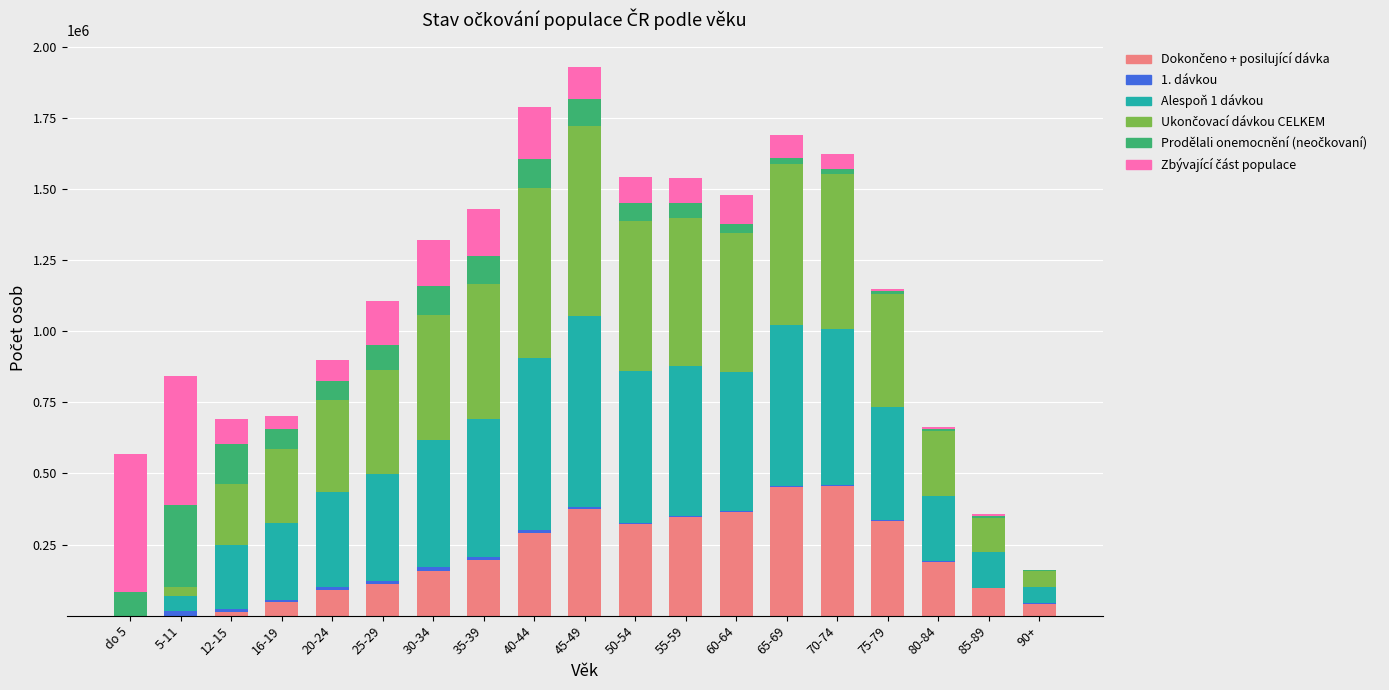

The Zbyvajici cast populace series shows 100783 at 60-64. True or false?

True